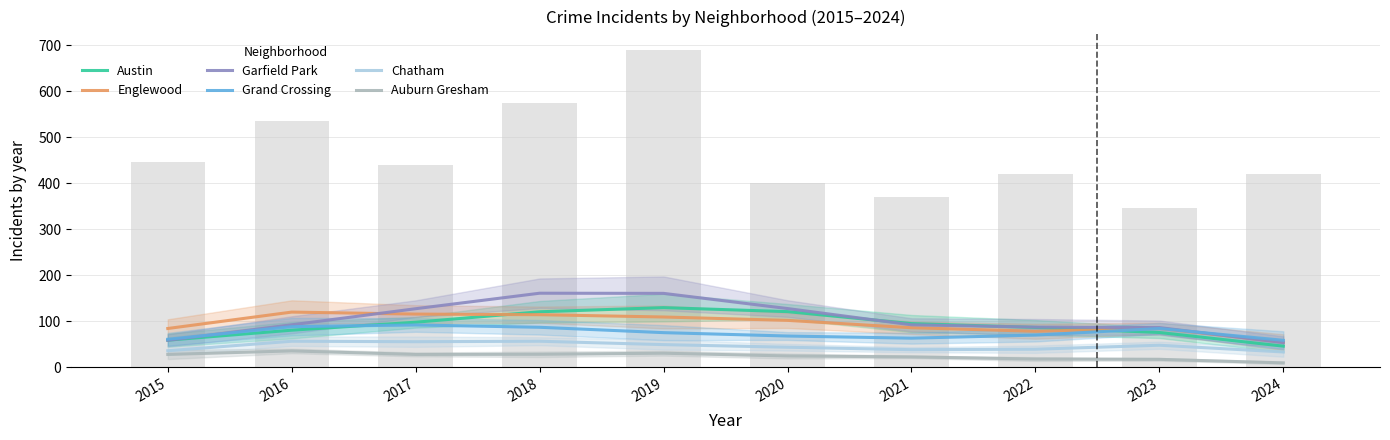

What is the difference between the highest and lowest values at 2019?

130.0